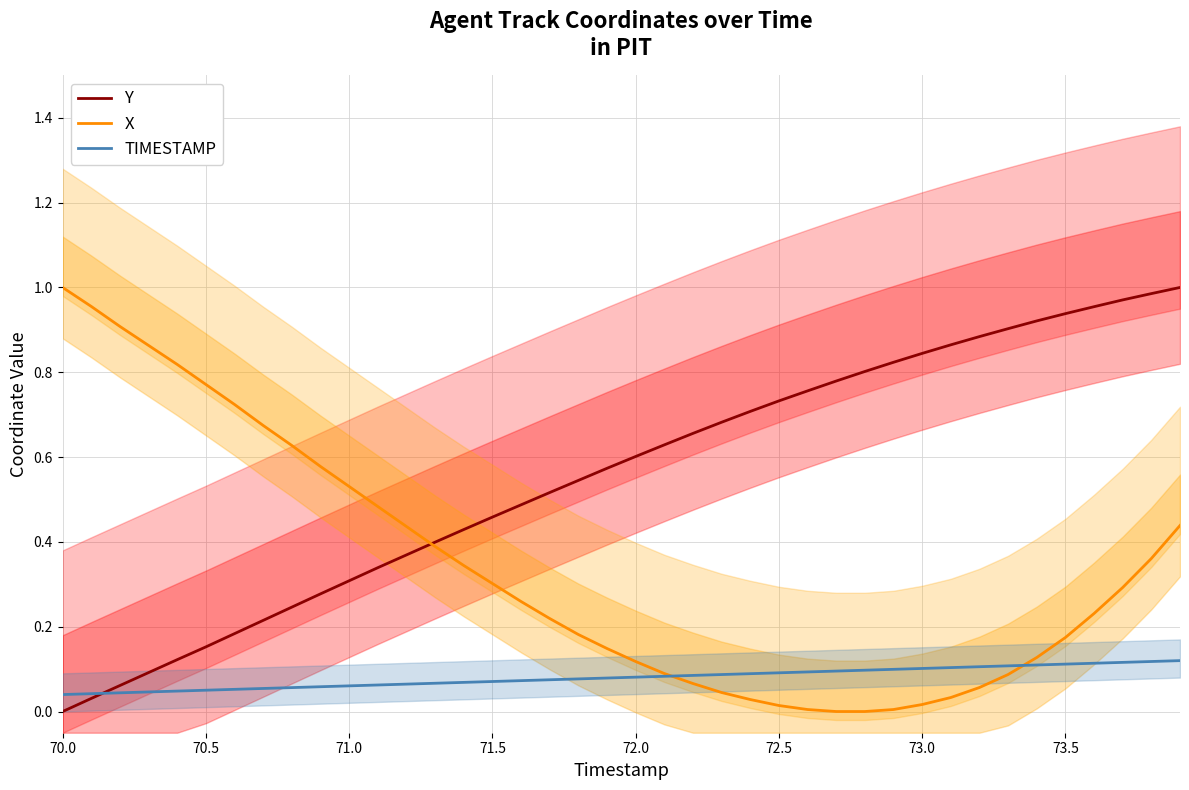

Is it true that Y equals 0.1 at 71.0?

False